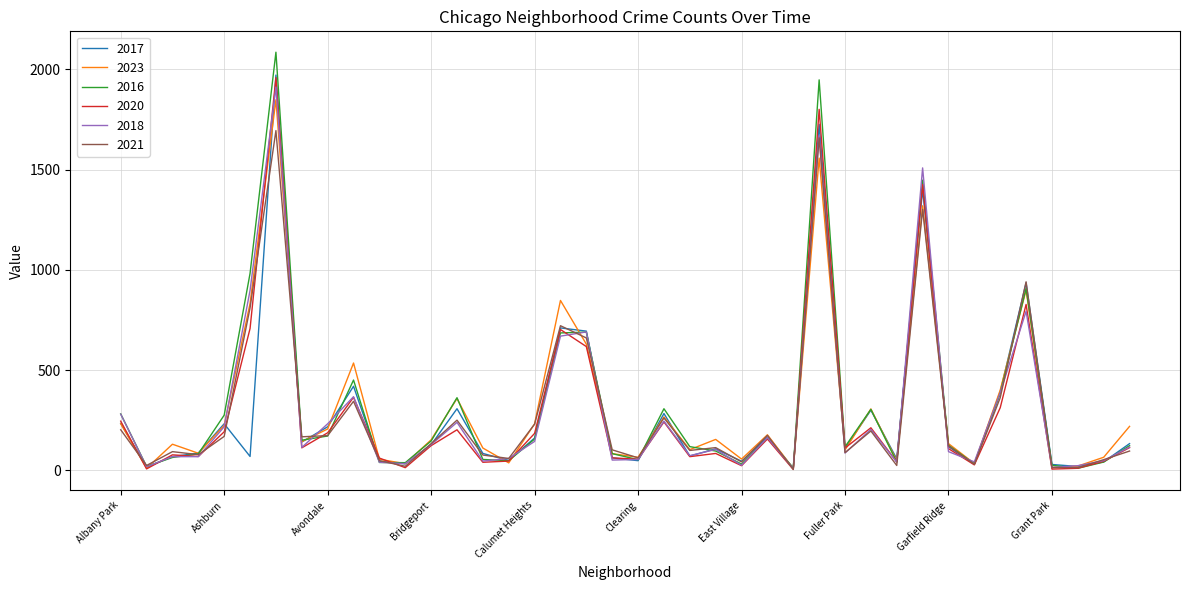

What is the greatest value displayed?

2086